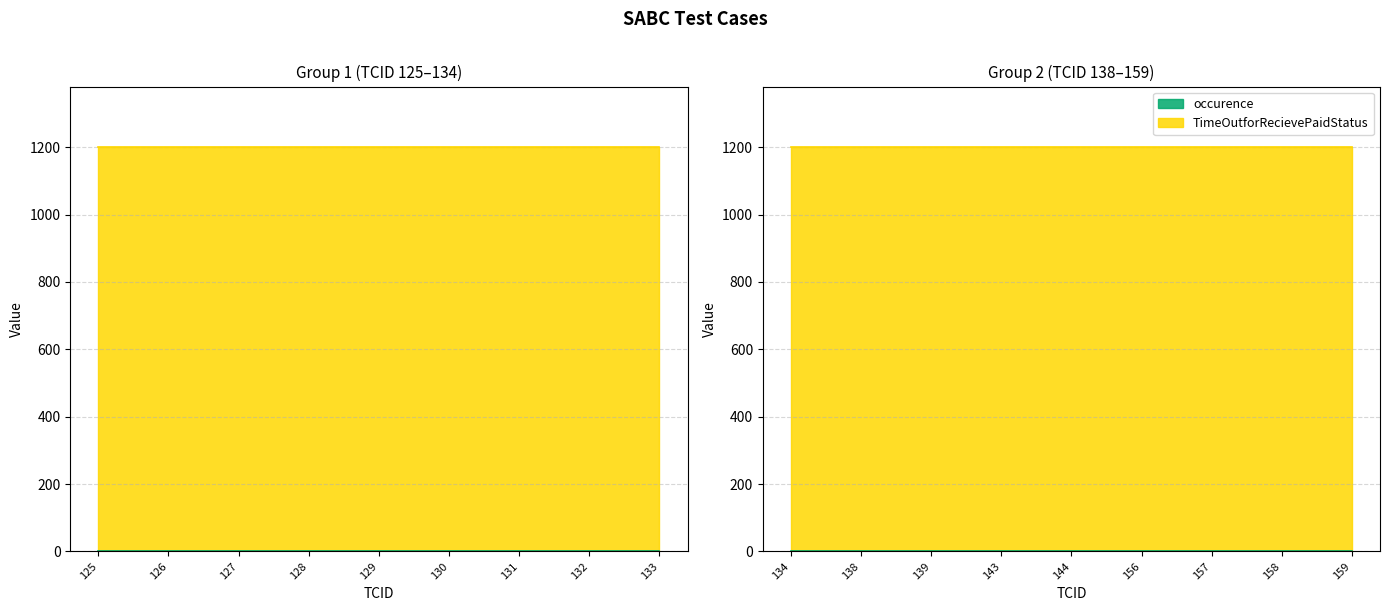

True or false: TimeOutforRecievePaidStatus has a value of 322 at 139.

False